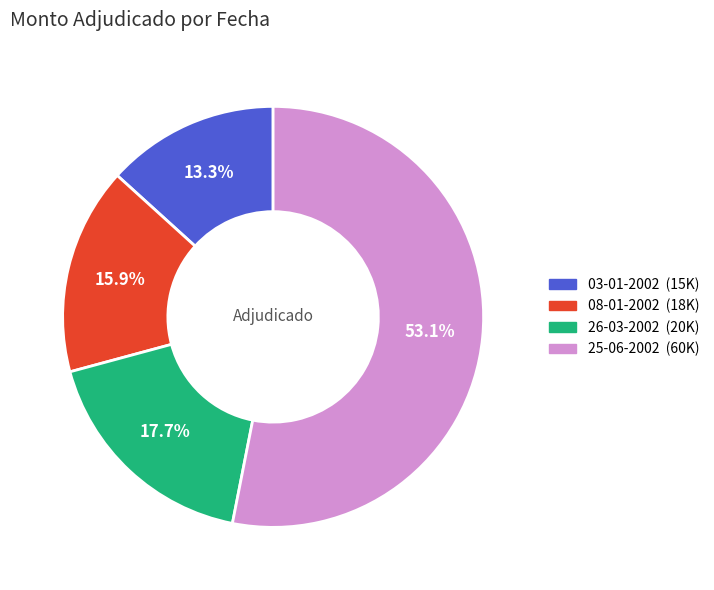

To the nearest percent, what is the combined percentage of 25-06-2002 and 03-01-2002?

66%